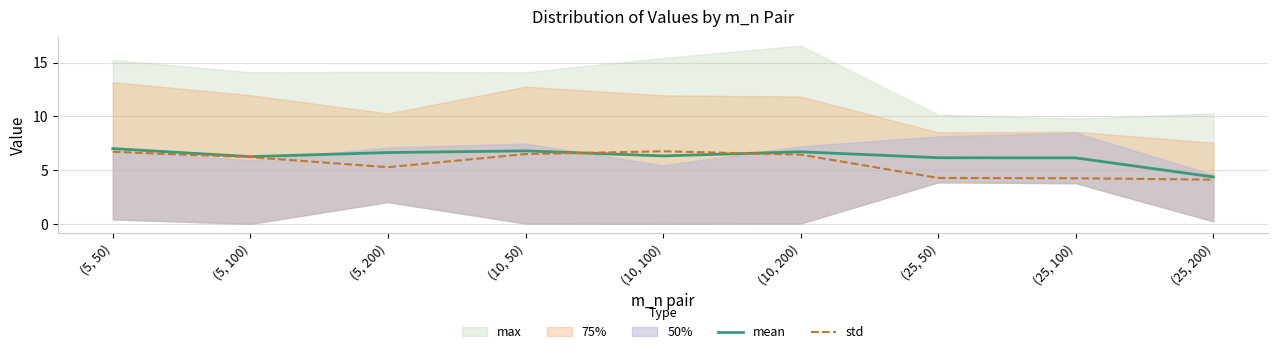

Rank the categories by mean value from lowest to highest.

(25, 200), (25, 100), (25, 50), (5, 100), (10, 100), (5, 200), (10, 200), (10, 50), (5, 50)